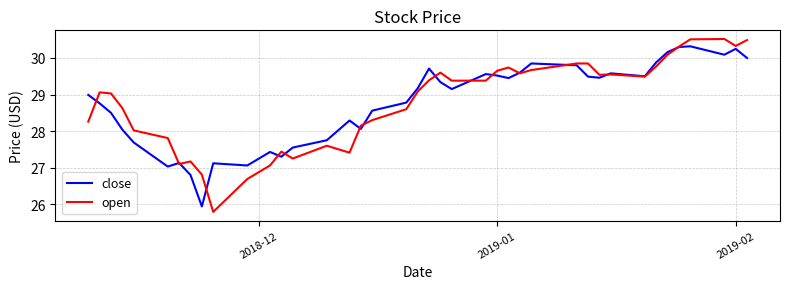

What is the minimum value for open?

25.8